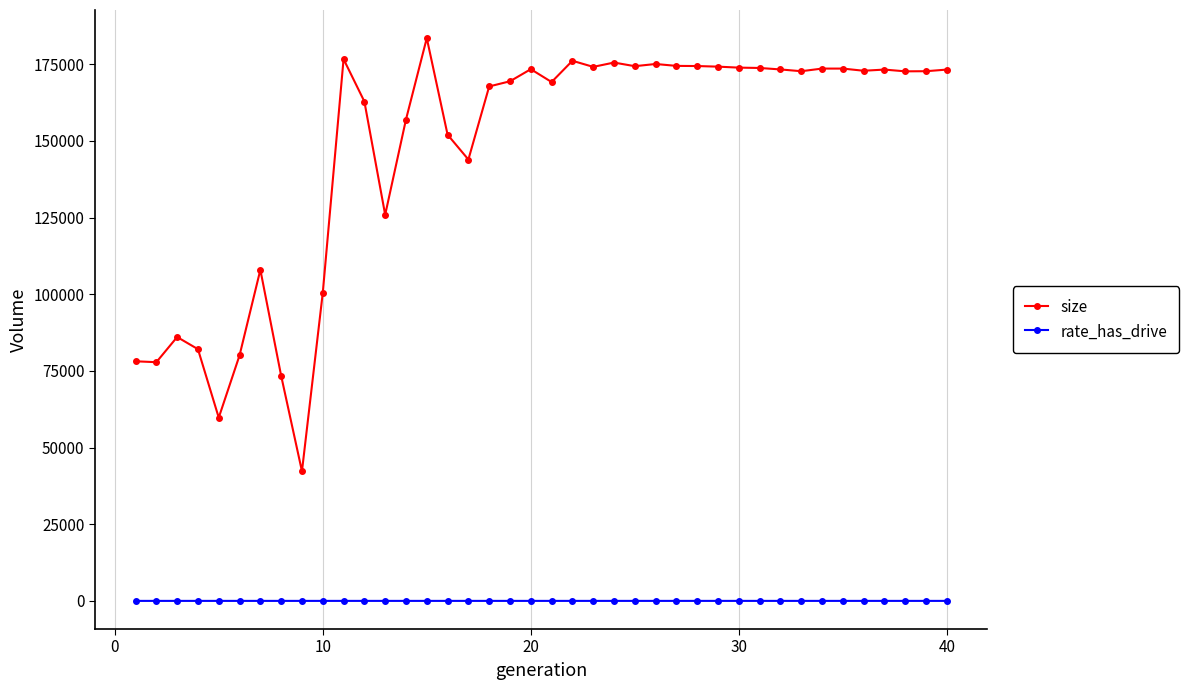

What are all the series names shown in the legend?

size, rate_has_drive